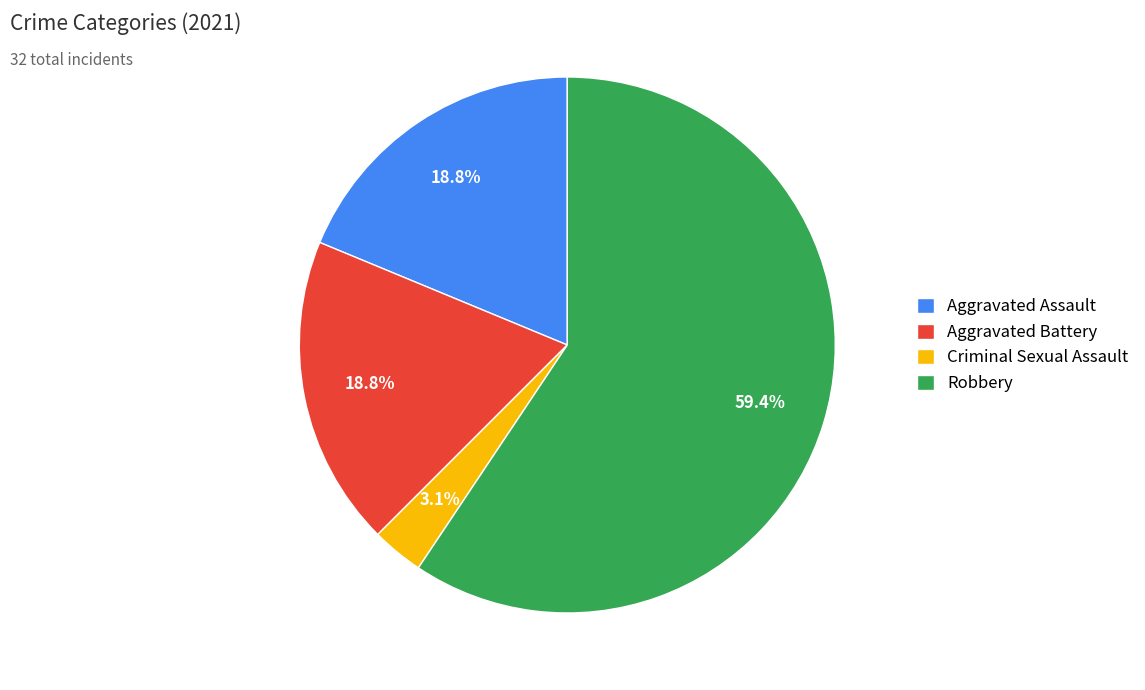

How many segments does this pie chart have?

4